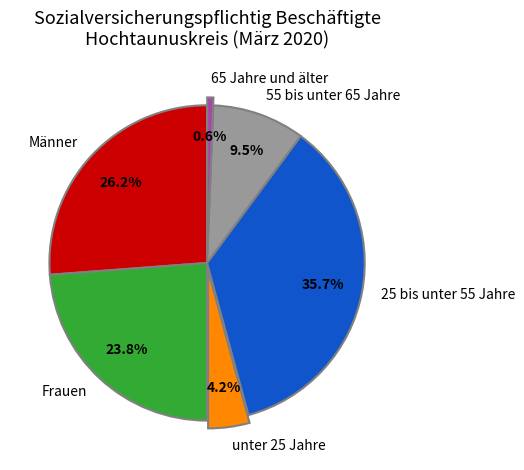

Does 65 Jahre und älter represent more than half of the total?

No